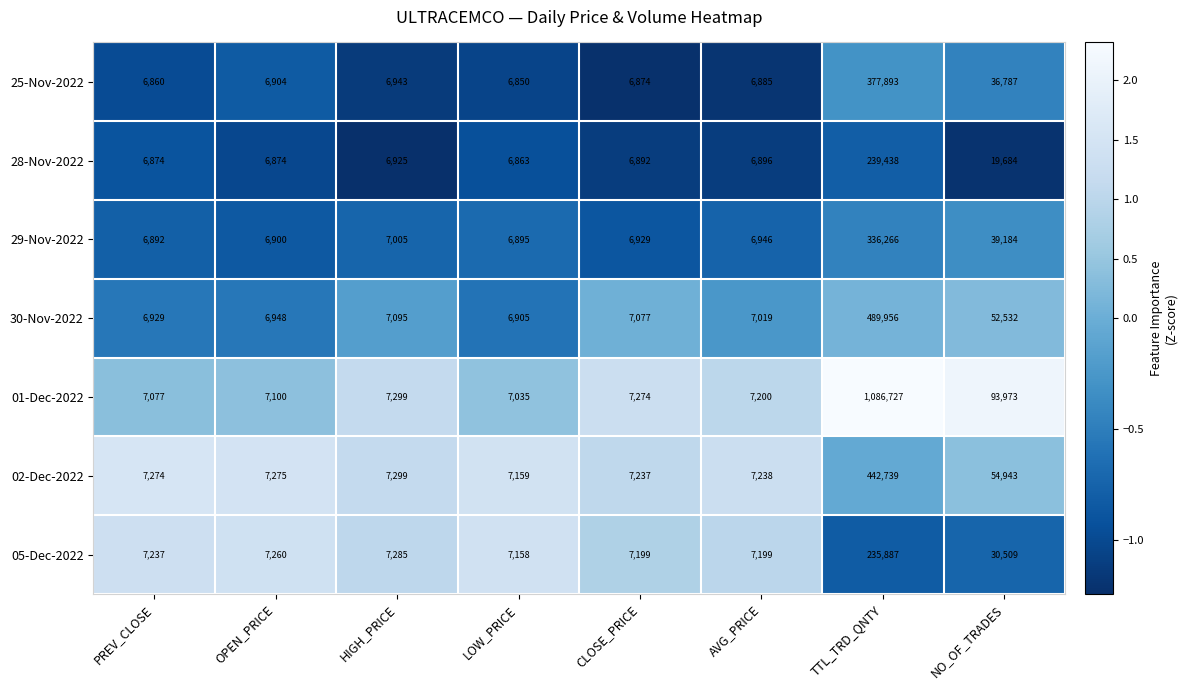

The value of 02-Dec-2022 at AVG_PRICE is 7238. True or false?

True